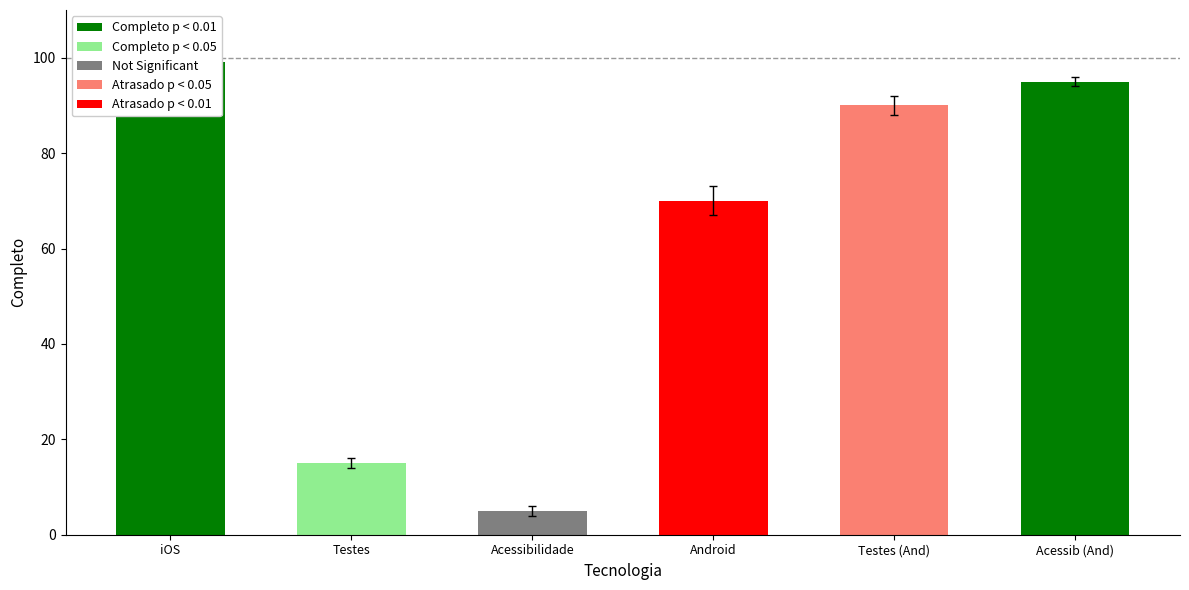

True or false: the data shows 90 at Testes (And).

True